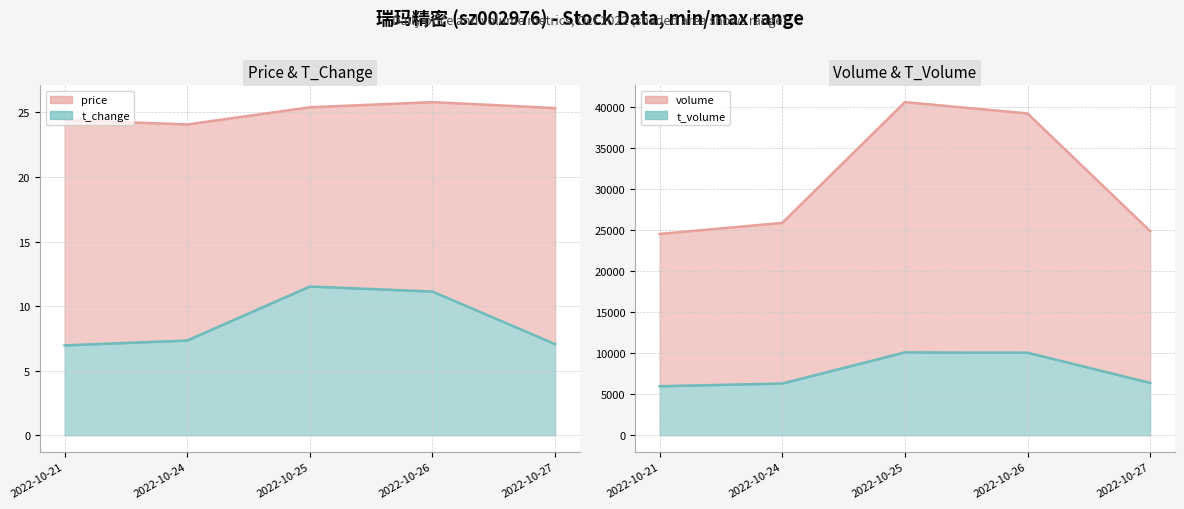

True or false: volume line and t_volume line intersect in this chart.

False